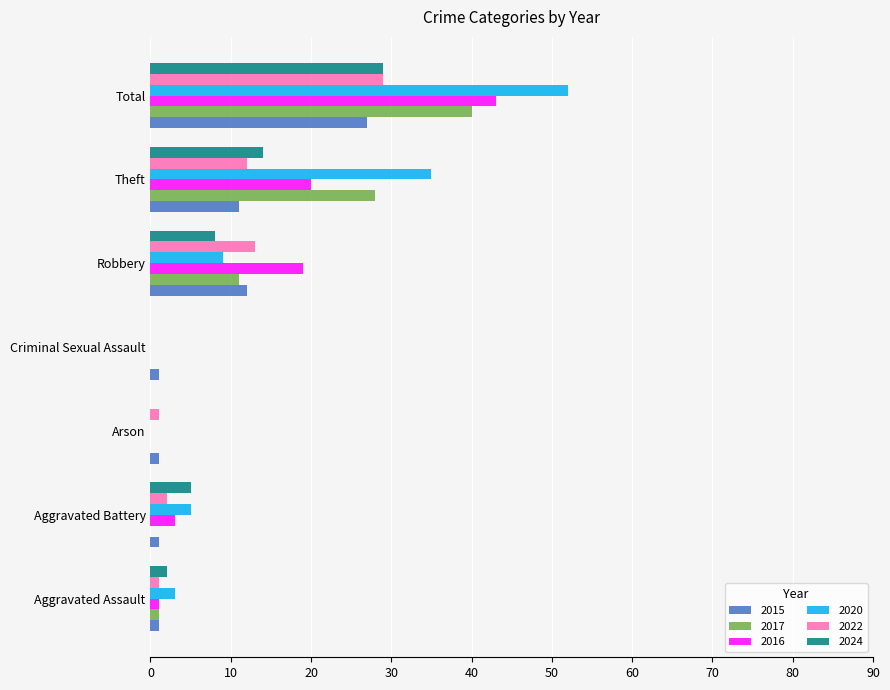

What is the sum of the 2015 values at Theft and Total?

38